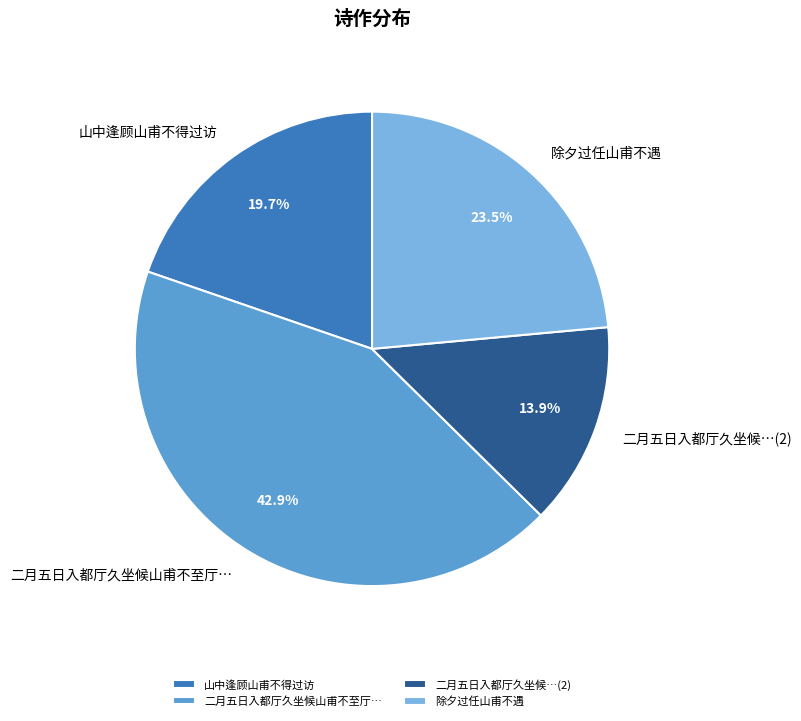

Does any single category account for the majority?

No